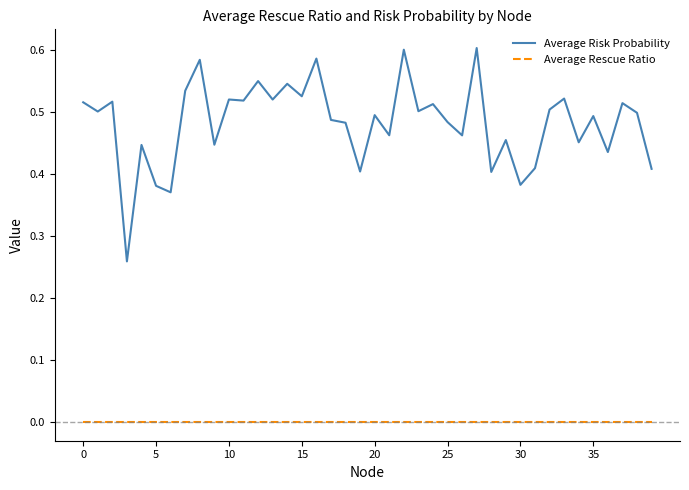

What are all the series names shown in the legend?

Average Risk Probability, Average Rescue Ratio